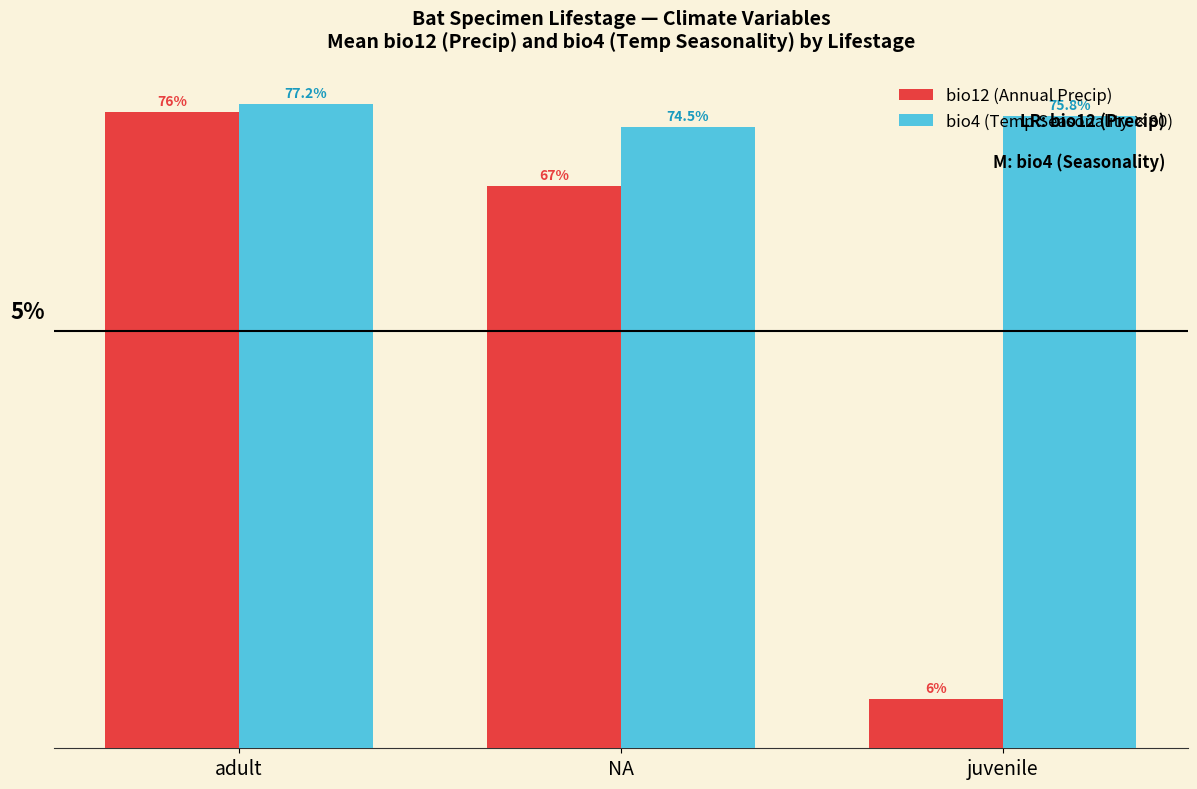

What is the lowest value of the bio4 (Temp Seasonality ×80) series?

744.8